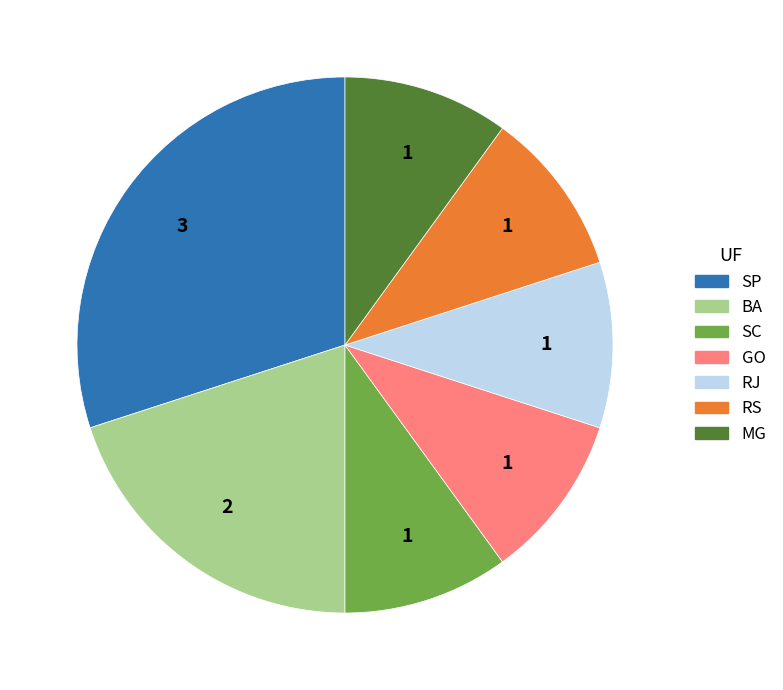

Does BA represent more than half of the total?

No